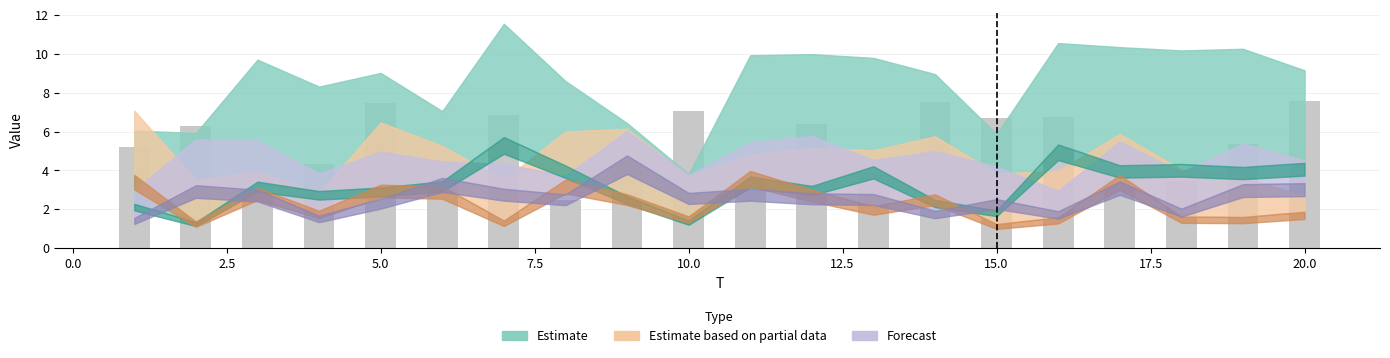

What is the sum of all values?

107.5